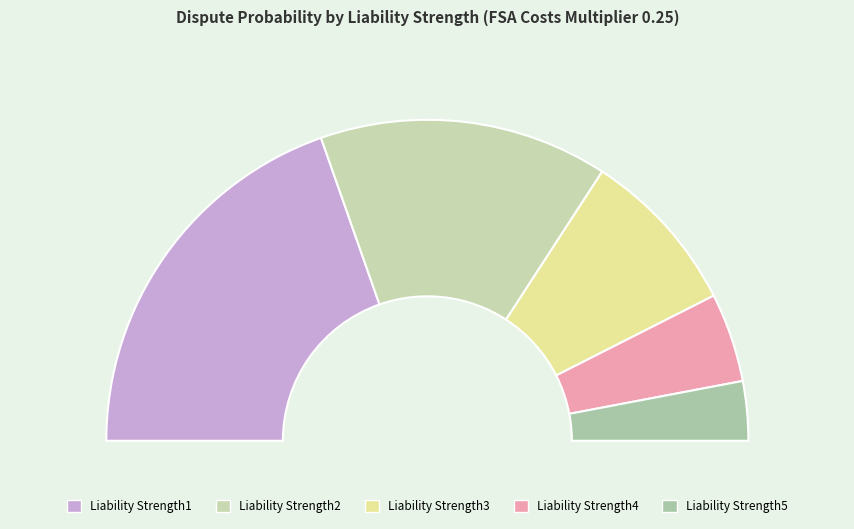

Rank the categories by value from highest to lowest.

Liability Strength1, Liability Strength2, Liability Strength3, Liability Strength4, Liability Strength5